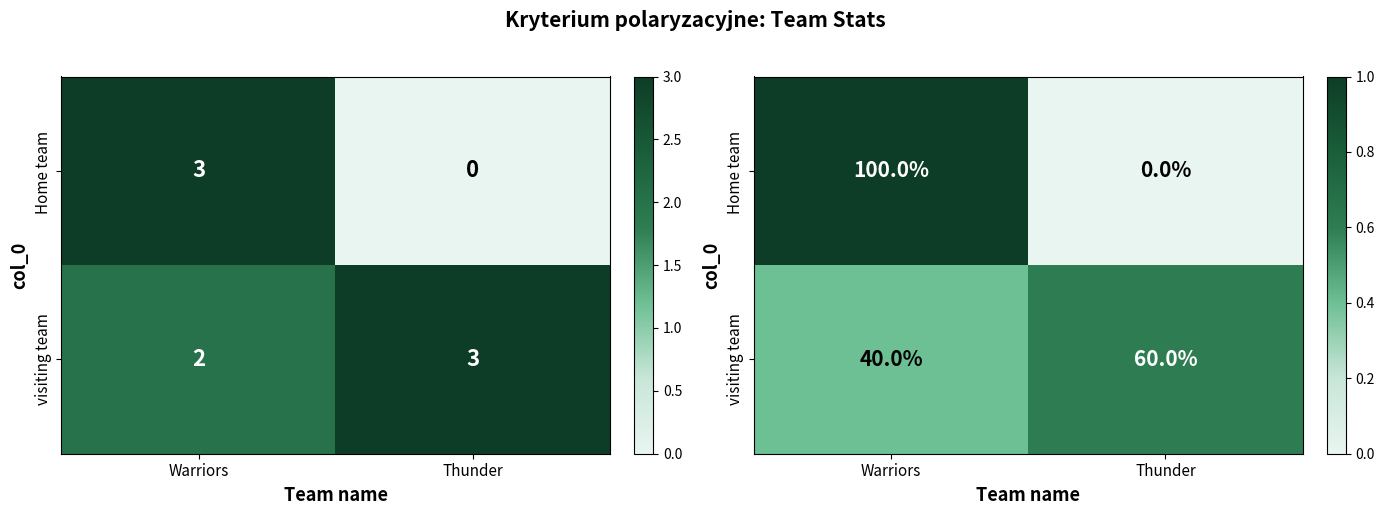

Where is Home team nearest to the value 0?

Thunder